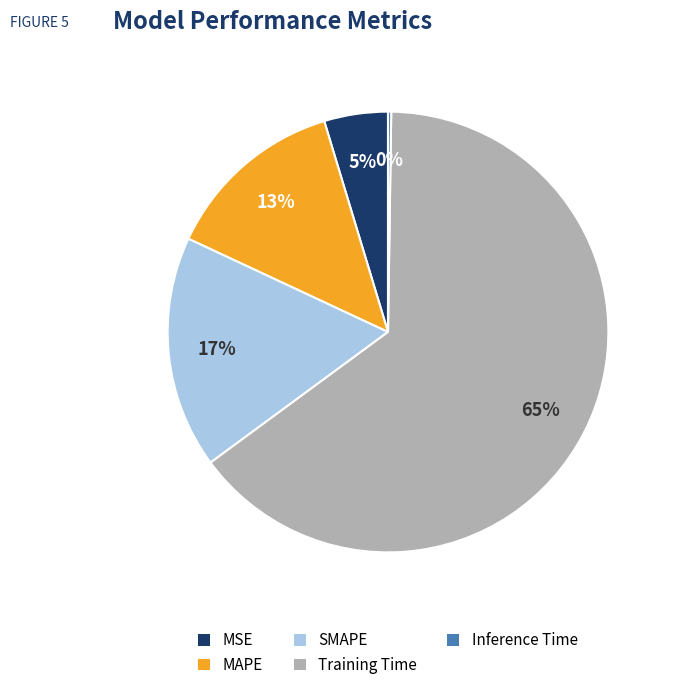

Is it true that MSE is 5% of the pie?

True